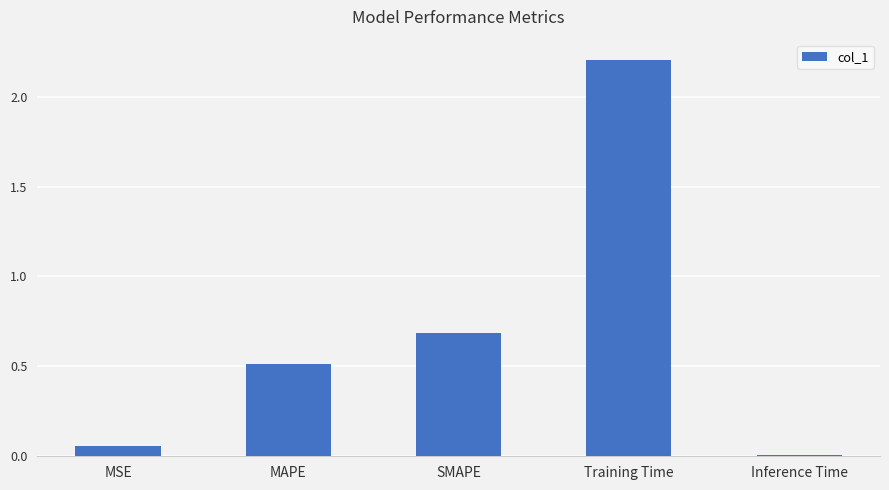

The value at MAPE is 0.5. True or false?

True